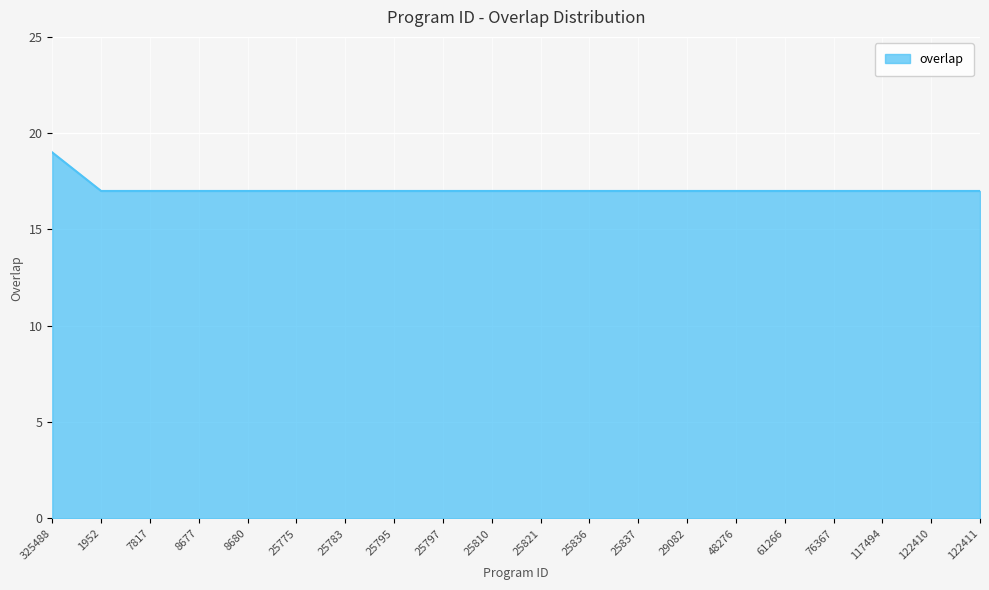

At which category does the chart reach its peak across all series?

325488